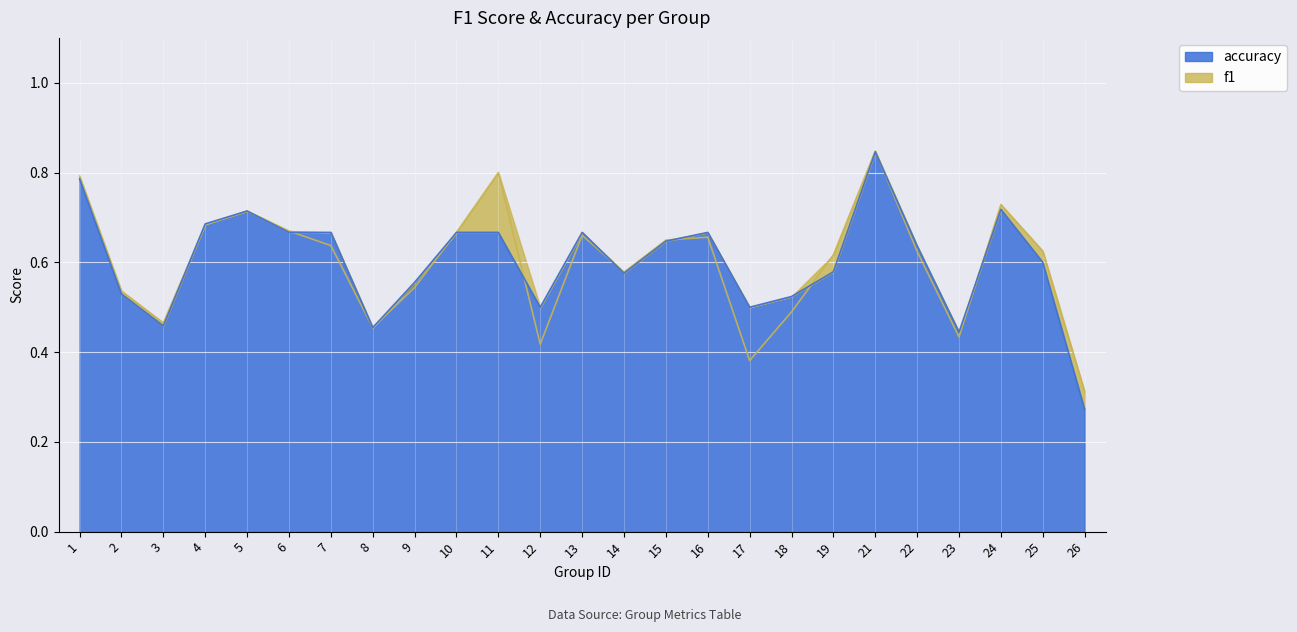

What is the value of the accuracy point at the 11th from the left?

0.7